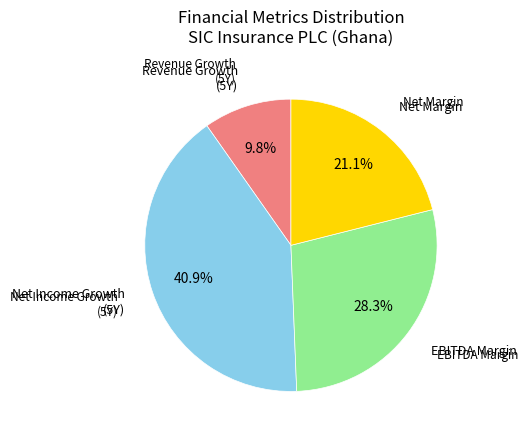

Does any single category account for the majority?

No